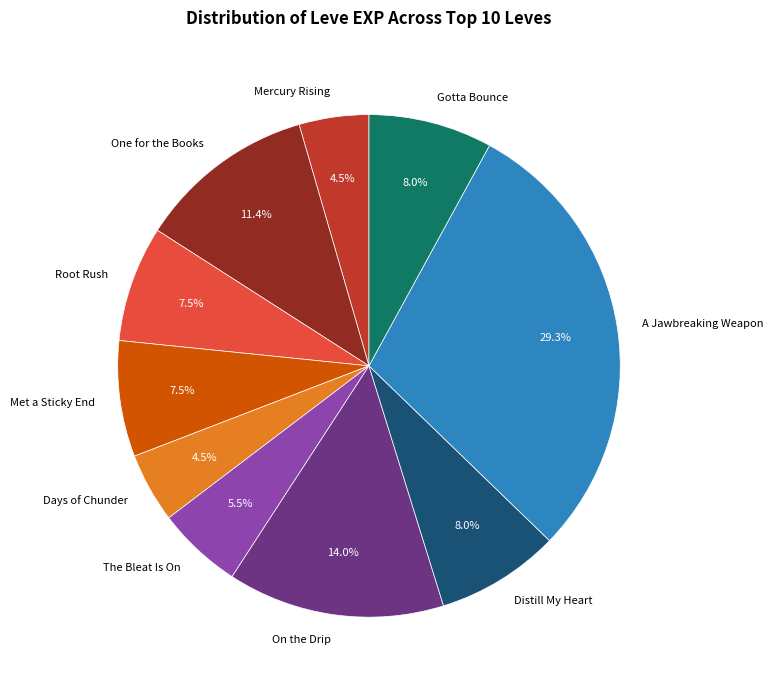

To the nearest percent, what is the average slice percentage?

10%